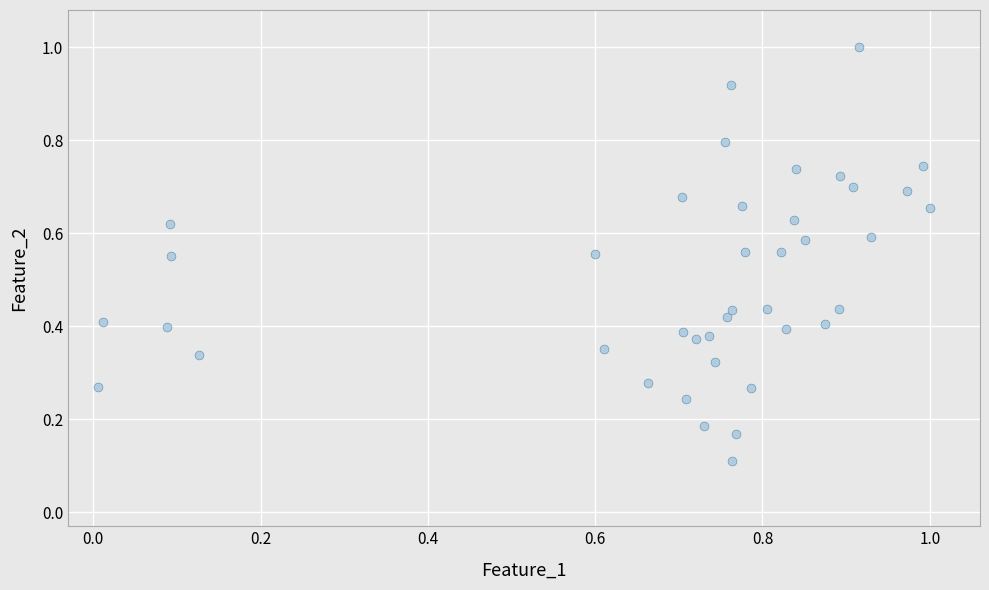

What is the range of X values (max minus min)?

1.0